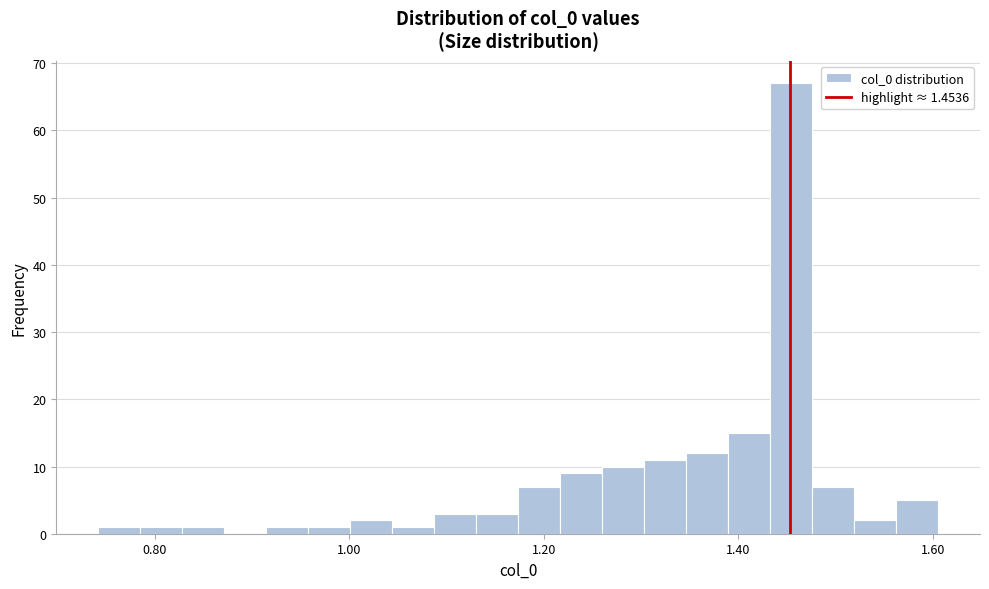

Around what value on the x-axis is the tallest bar? Give the approximate position of its centre, as read against the axis.

1.46